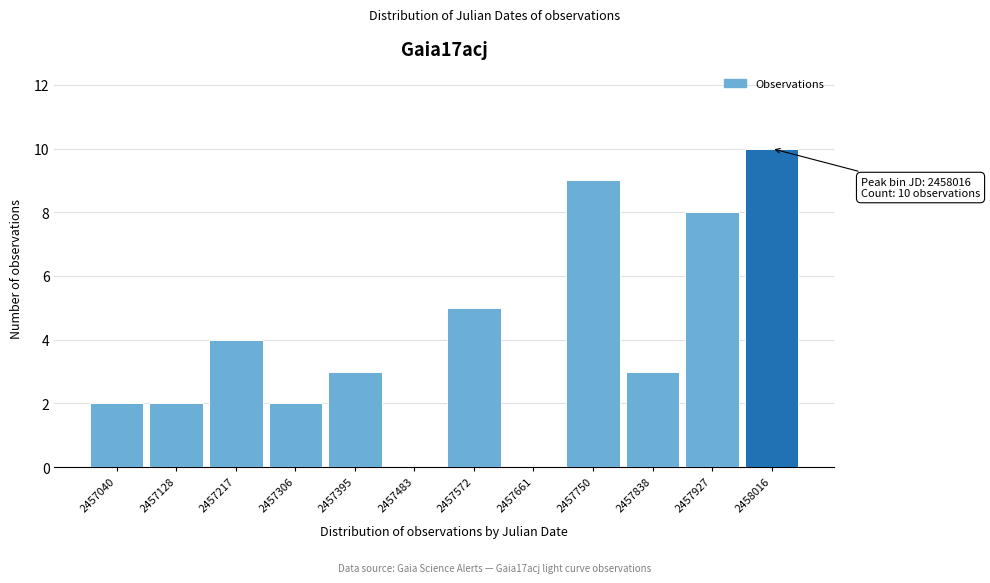

Reading left to right, list all the values displayed in this chart.

2457040=2	2457128=2	2457217=4	2457306=2	2457395=3	2457483=0	2457572=5	2457661=0	2457750=9	2457838=3	2457927=8	2458016=10